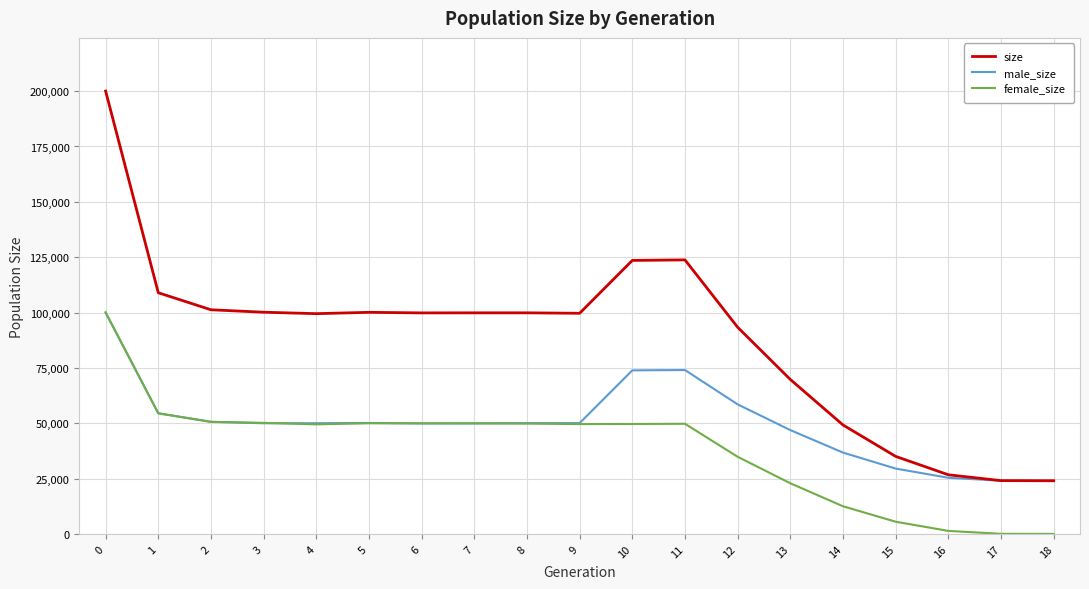

What is the minimum value for male_size?

24000